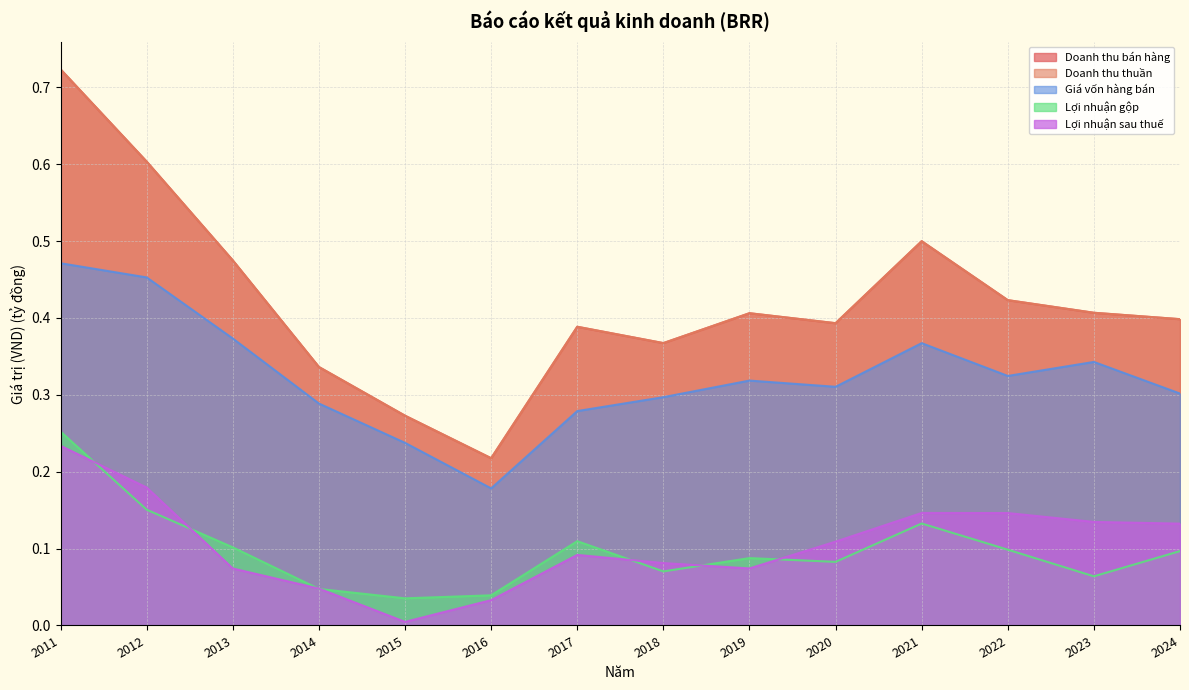

Is the value of Doanh thu bán hàng at 2023 greater than the value of Giá vốn hàng bán at 2018?

Yes